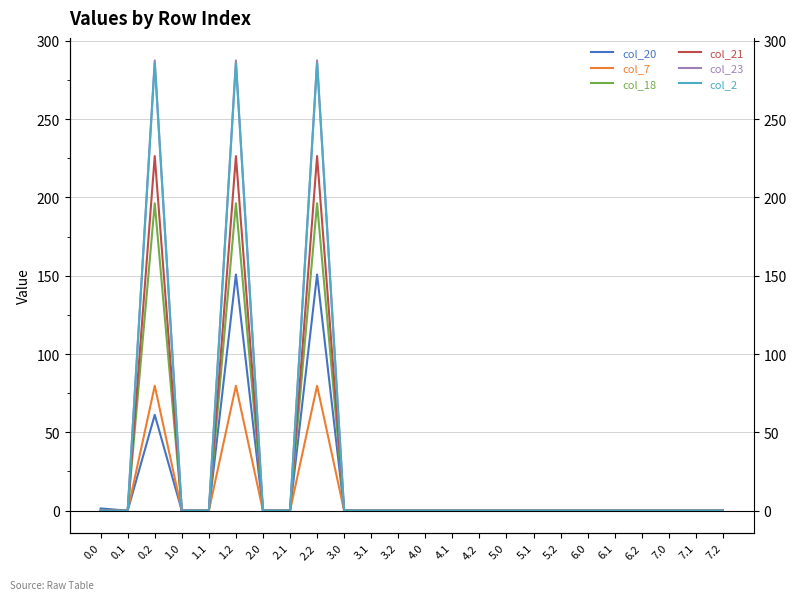

What position from the right is 5.0?

9